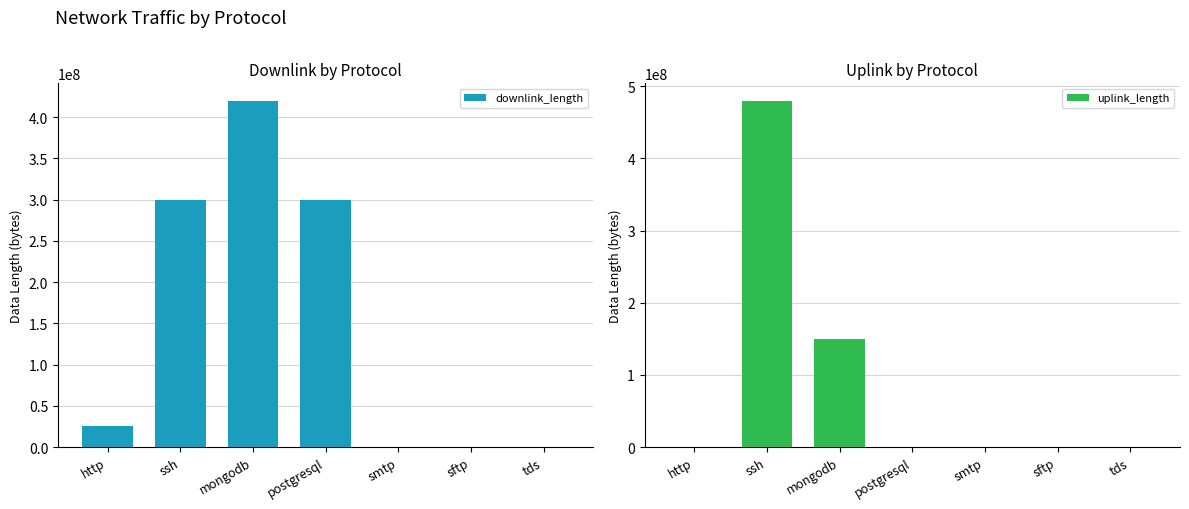

What are all the series names shown in the legend?

downlink_length, uplink_length